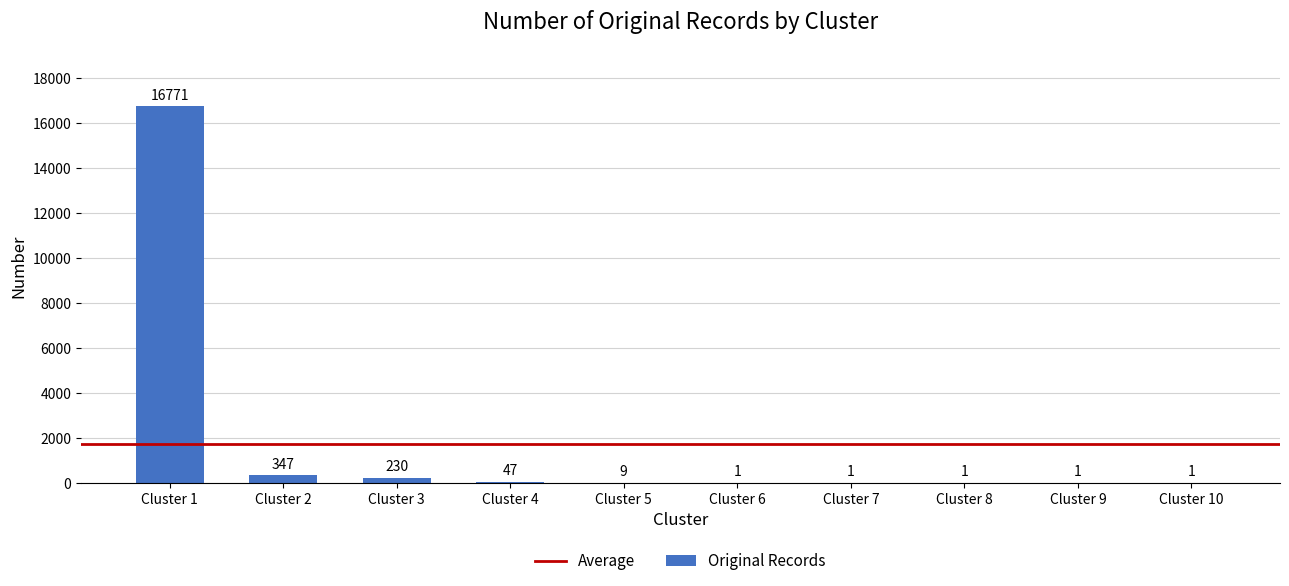

What is the sum of the values at Cluster 7 and Cluster 4?

48